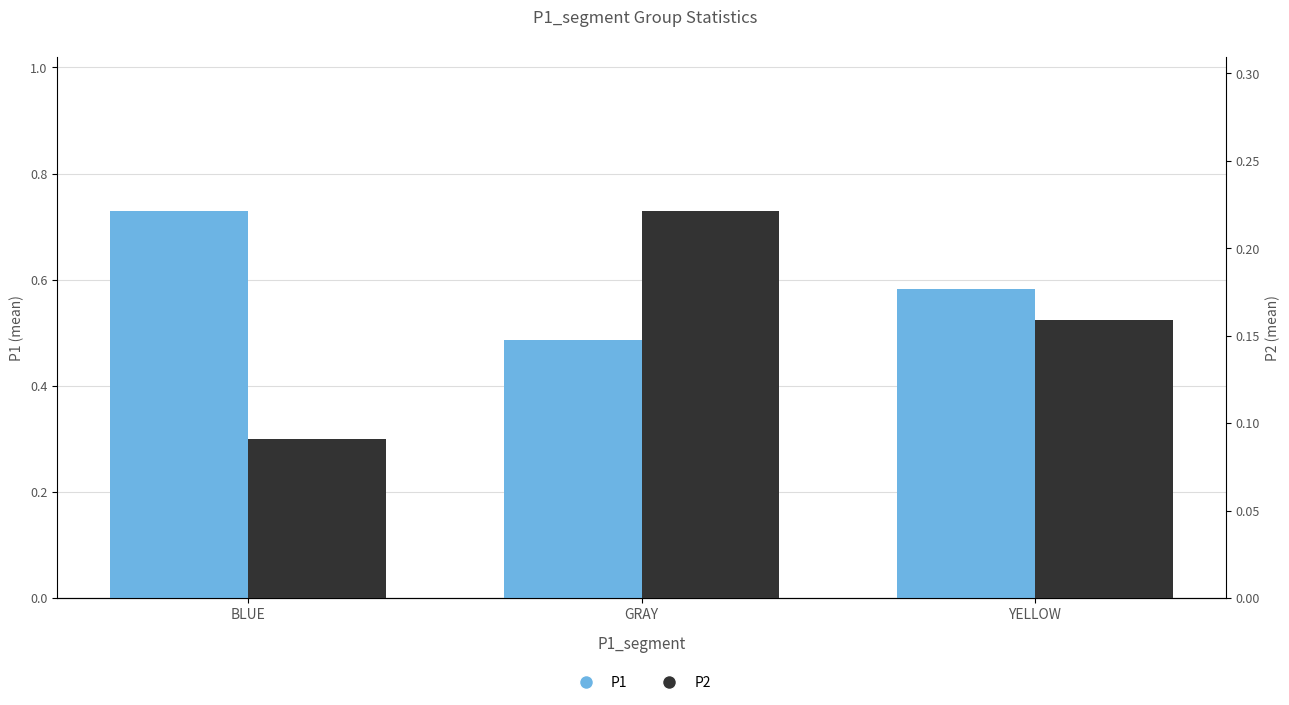

Is the value of P2 at YELLOW greater than the value of P1 at YELLOW?

No